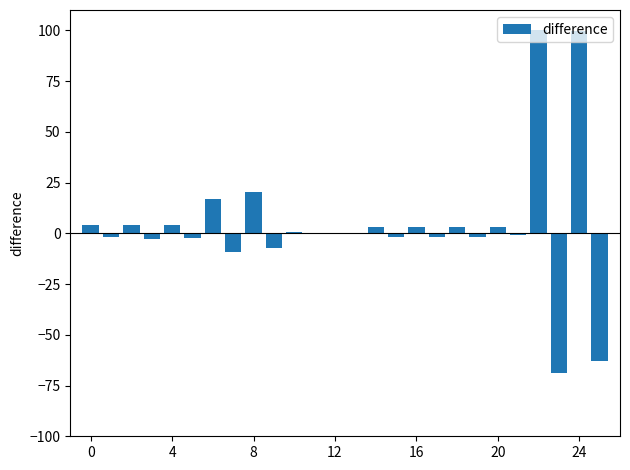

What is the maximum value shown in the chart?

100.0